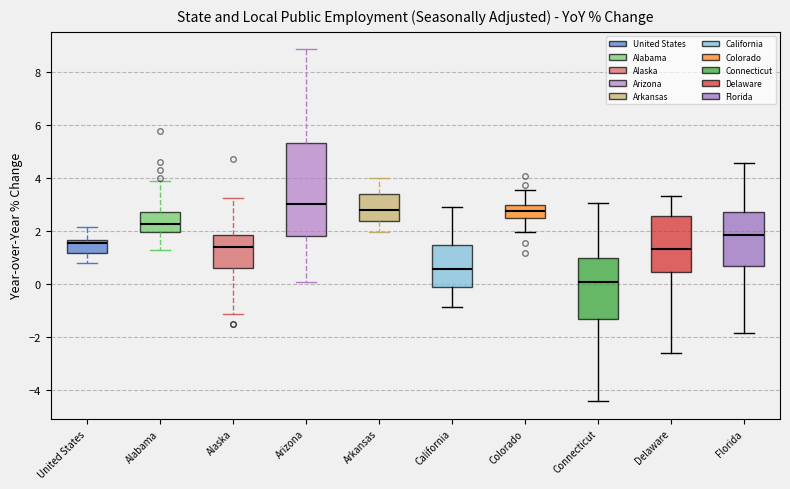

Which box has the highest median line?

Arizona